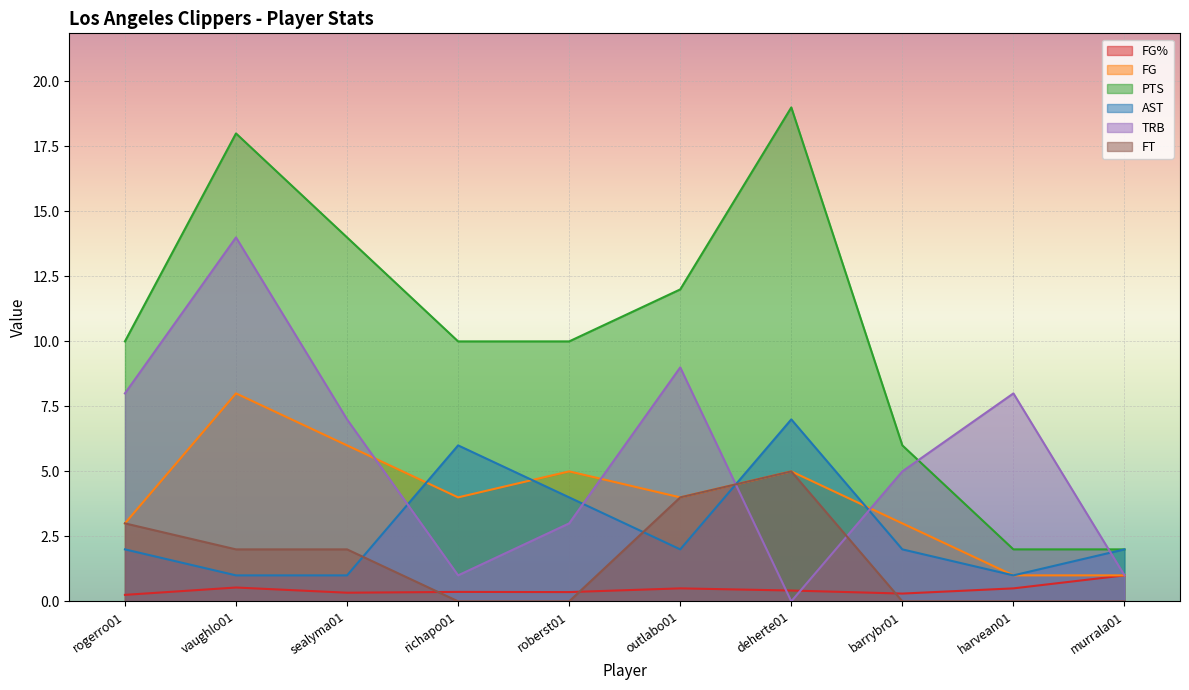

Reading right to left, extract all data points from this chart.

FG%: 1.0	0.5	0.3	0.4	0.5	0.4	0.4	0.3	0.5	0.2
FG: 1.0	1.0	3.0	5.0	4.0	5.0	4.0	6.0	8.0	3.0
PTS: 2.0	2.0	6.0	19.0	12.0	10.0	10.0	14.0	18.0	10.0
AST: 2.0	1.0	2.0	7.0	2.0	4.0	6.0	1.0	1.0	2.0
TRB: 1.0	8.0	5.0	0.0	9.0	3.0	1.0	7.0	14.0	8.0
FT: 0.0	0.0	0.0	5.0	4.0	0.0	0.0	2.0	2.0	3.0